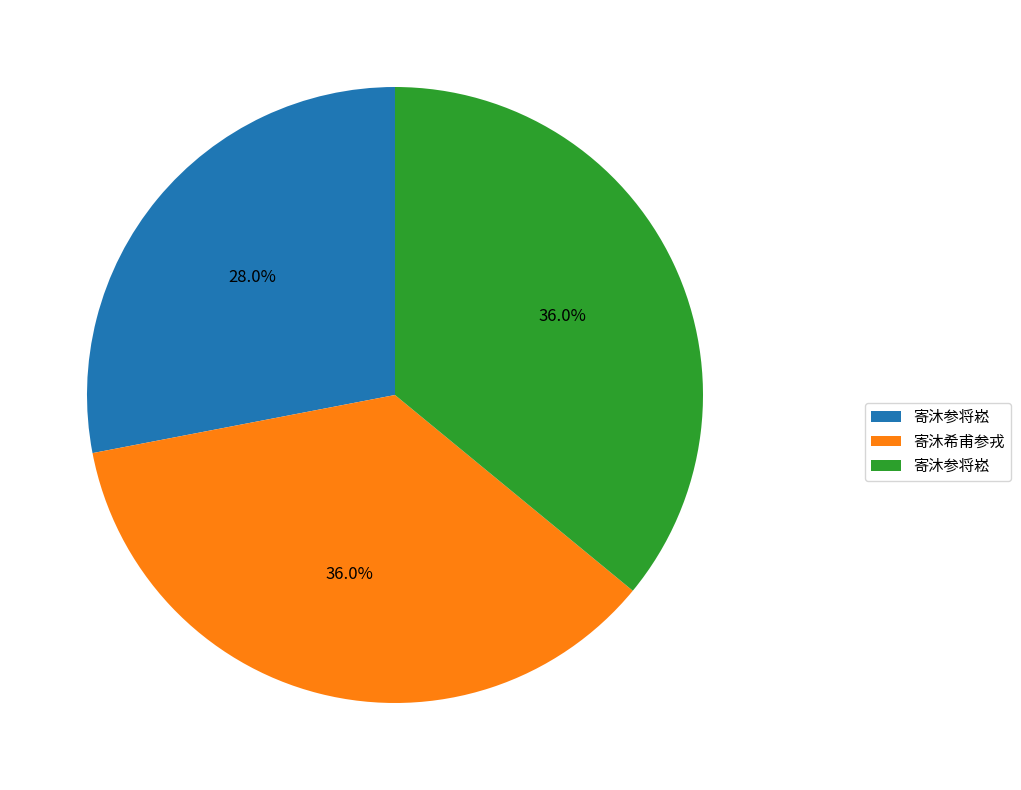

Count the number of slices in the pie.

3